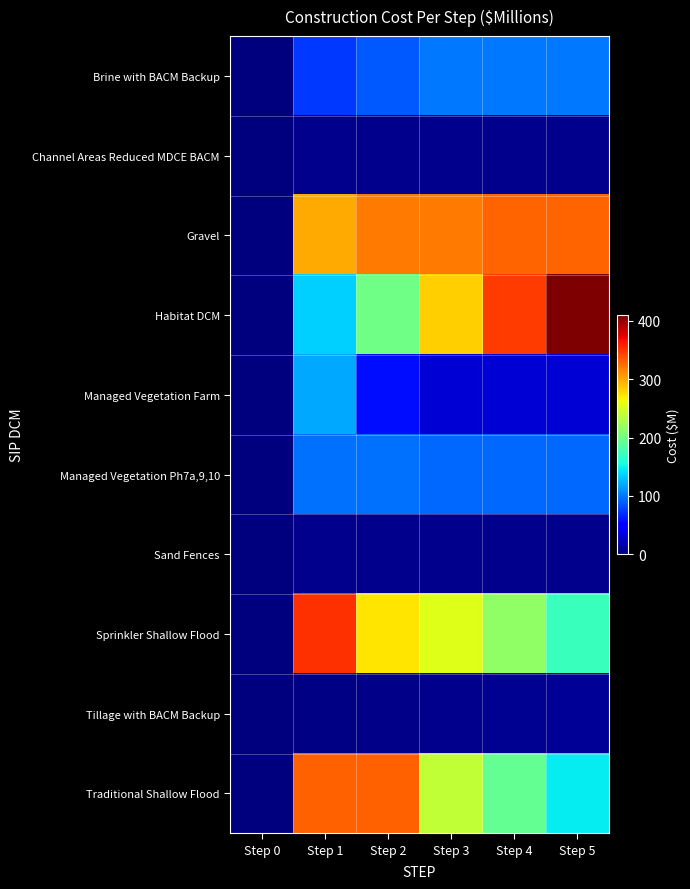

Between Step 5 and Step 4, which is larger?

Step 5